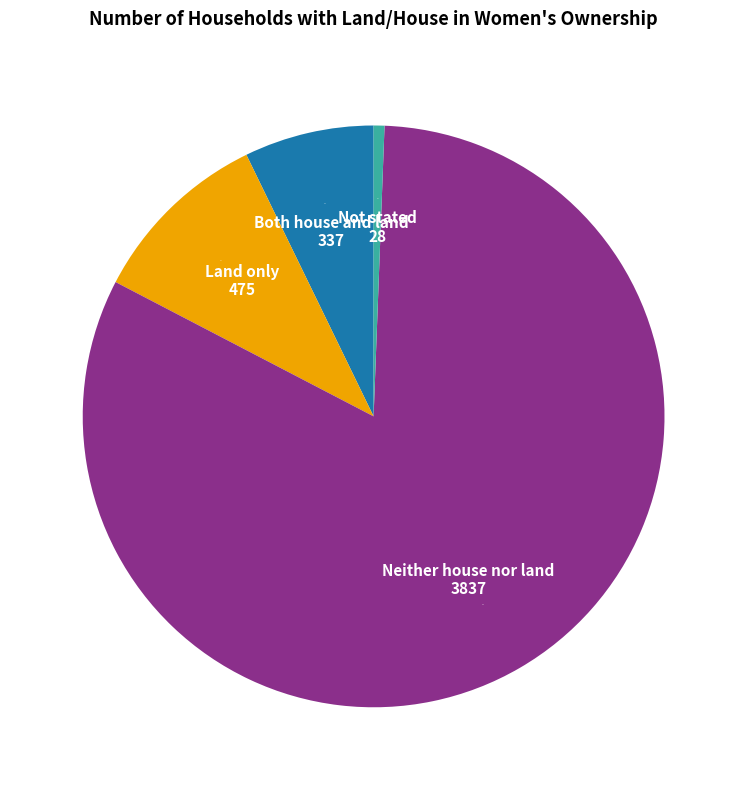

Rank the categories by value from lowest to highest.

Not stated, Both house and land, Land only, Neither house nor land